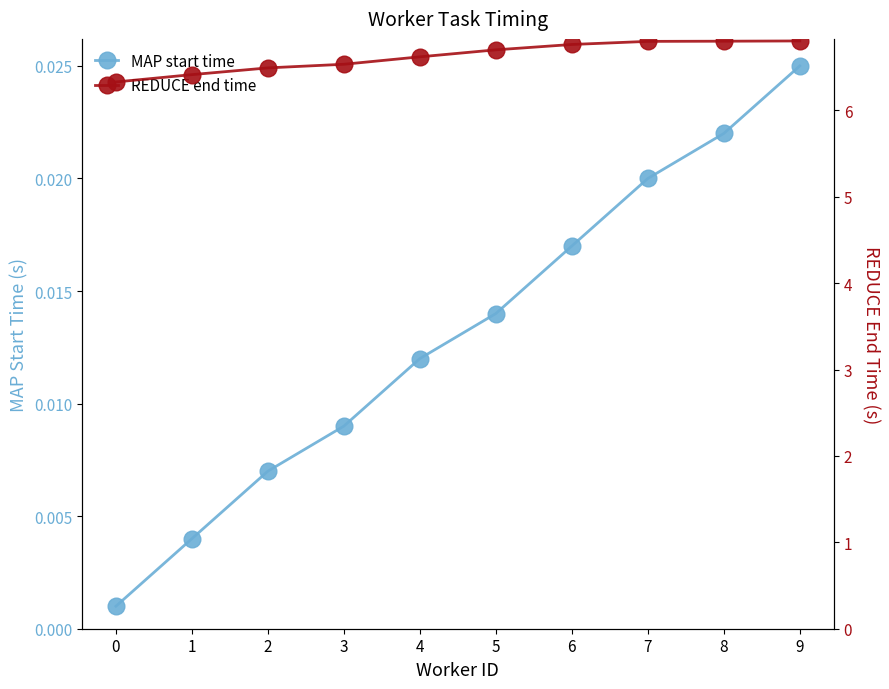

Is it true that REDUCE end time equals 6.8 at 6?

True